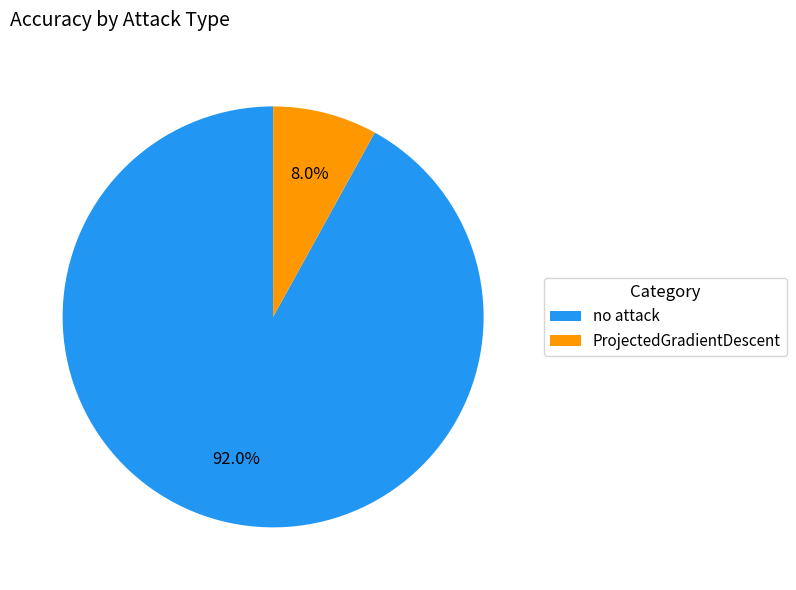

What percentage is the no attack slice, to the nearest percent?

92%